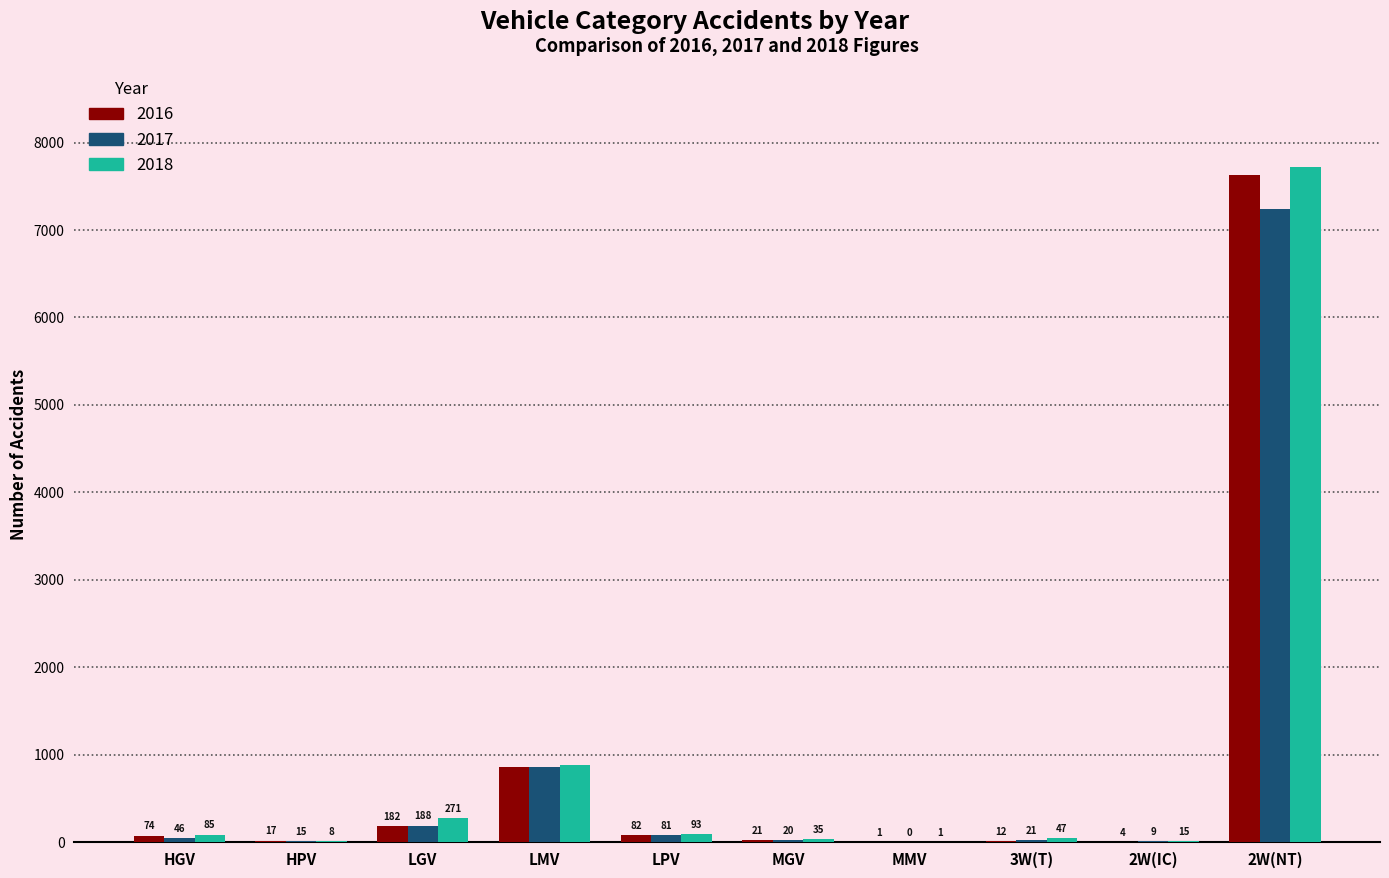

The 2018 series shows 271 at LGV. True or false?

True